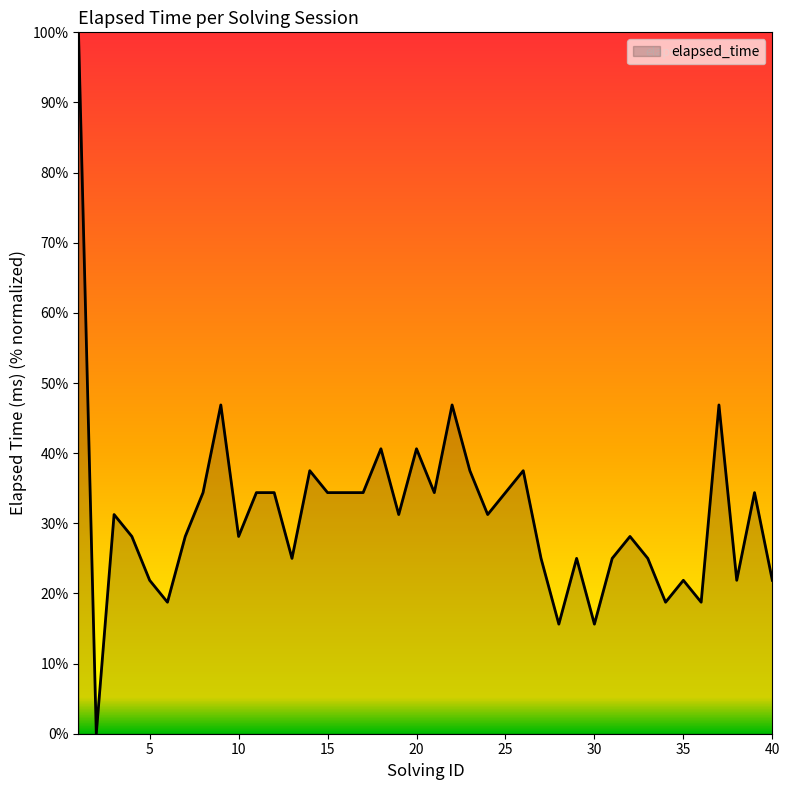

What is the difference between the maximum and minimum values?

100.0